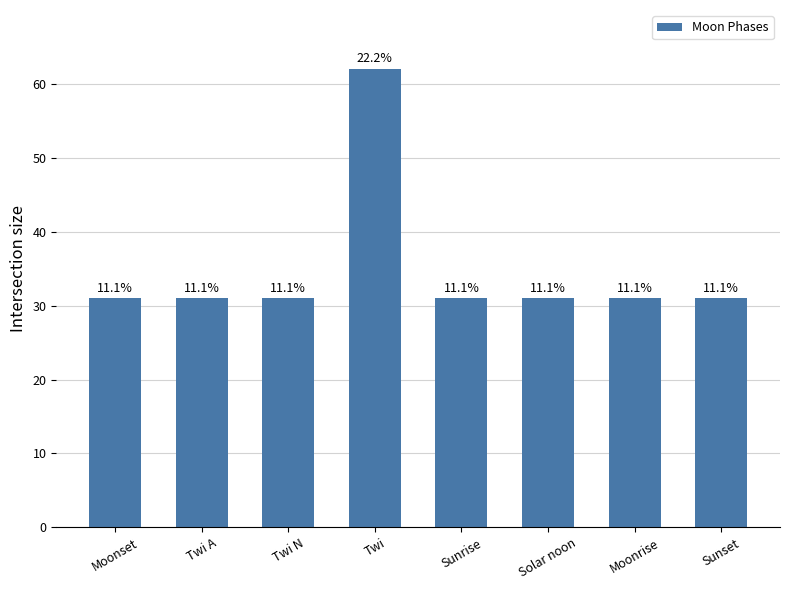

How many bars are there in total?

8